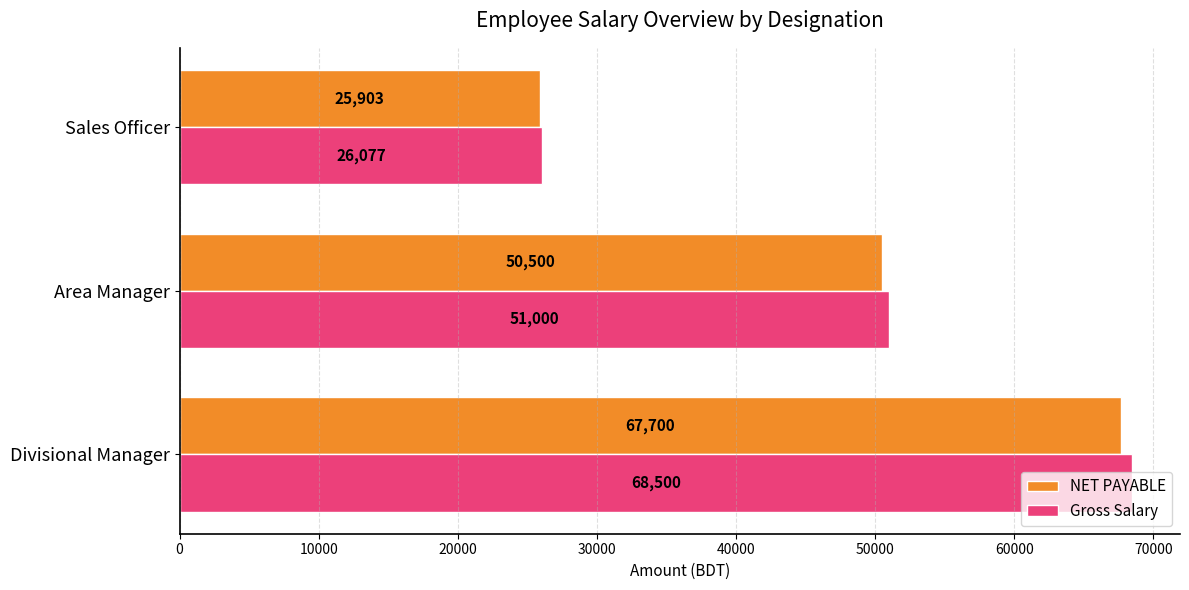

Which series changed the most between Area Manager and Sales Officer?

Gross Salary